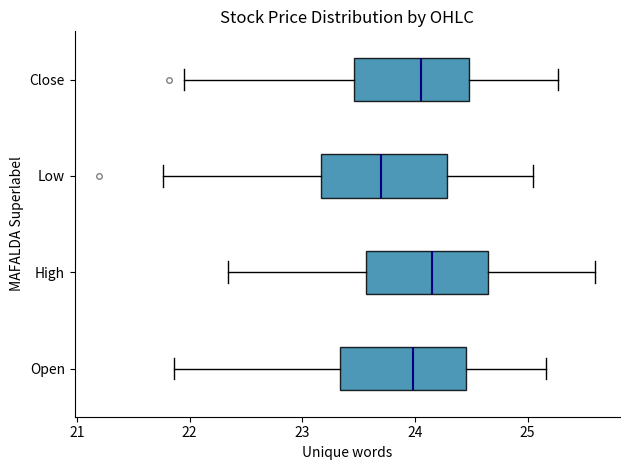

Reading bottom to top, transcribe this box plot: for each box, give where its median line is, the range the box spans, and where its two whiskers end, as read against the x-axis. The values are not printed on the chart, so give them approximately, as read against the axis.

Open: median 24.0, box 23.3 to 24.5, whiskers 21.9 to 25.2
High: median 24.2, box 23.6 to 24.7, whiskers 22.3 to 25.6
Low: median 23.7, box 23.2 to 24.3, whiskers 21.8 to 25.0
Close: median 24.1, box 23.5 to 24.5, whiskers 22.0 to 25.3